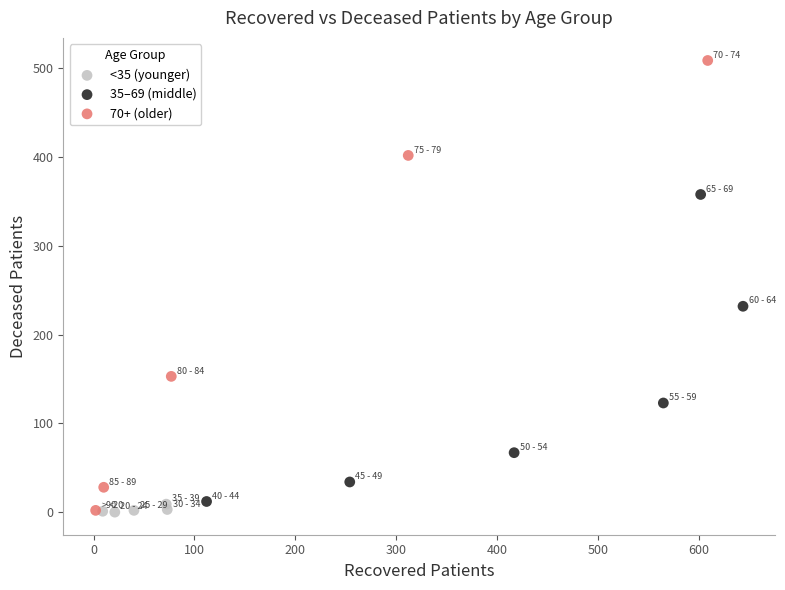

What are all the series names shown in the legend?

<35 (younger), 35–69 (middle), 70+ (older)